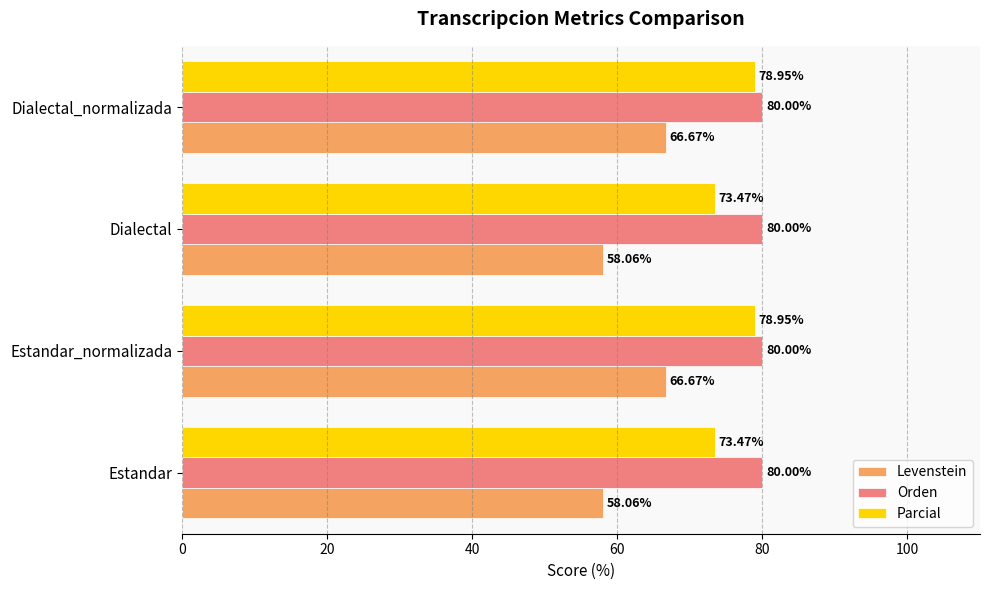

What is the highest value of the Parcial series?

78.9